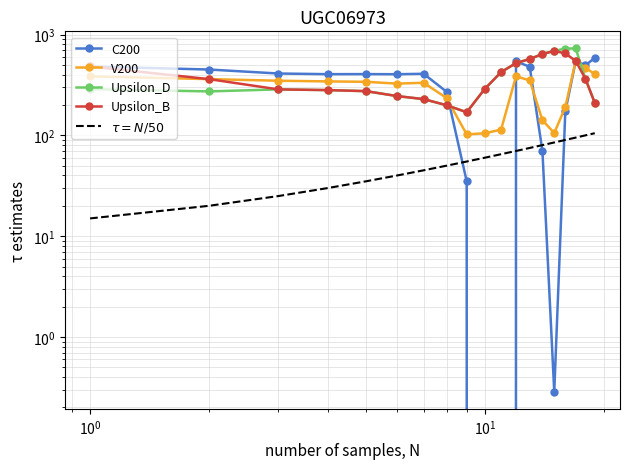

List the series in order of their peak value, highest first.

Upsilon_D, Upsilon_B, C200, V200, $\tau = N/50$